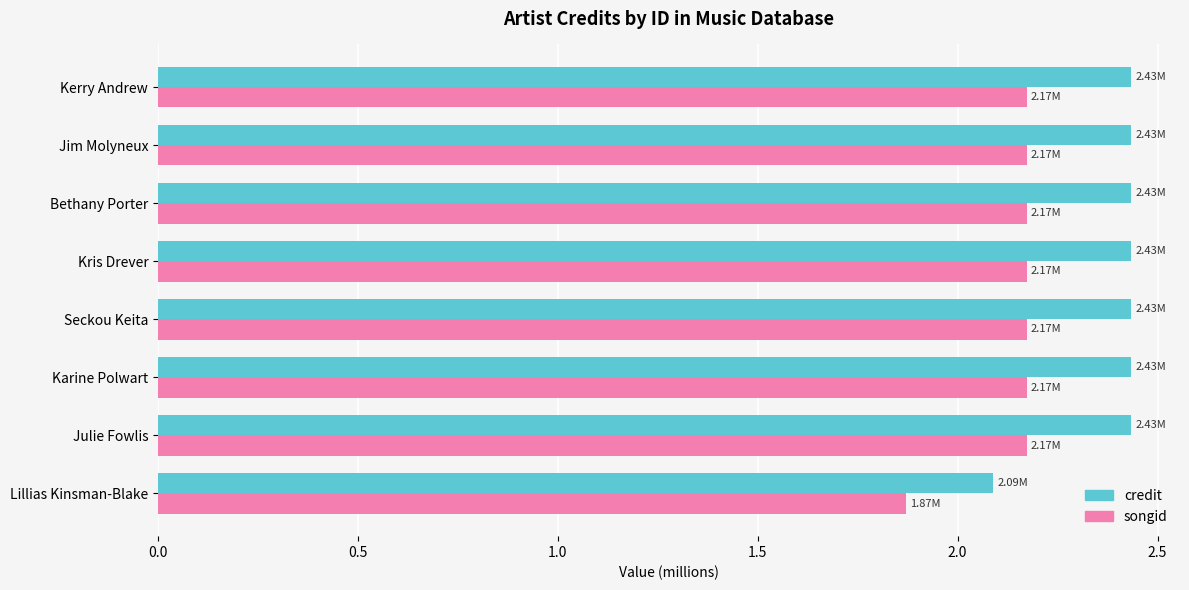

What is the sum of the credit values at Julie Fowlis and Karine Polwart?

4.9